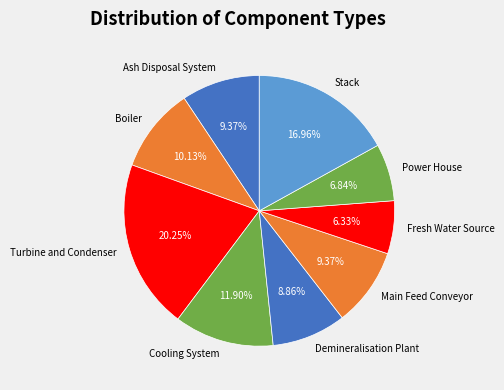

Between Fresh Water Source and Demineralisation Plant, which is larger?

Demineralisation Plant